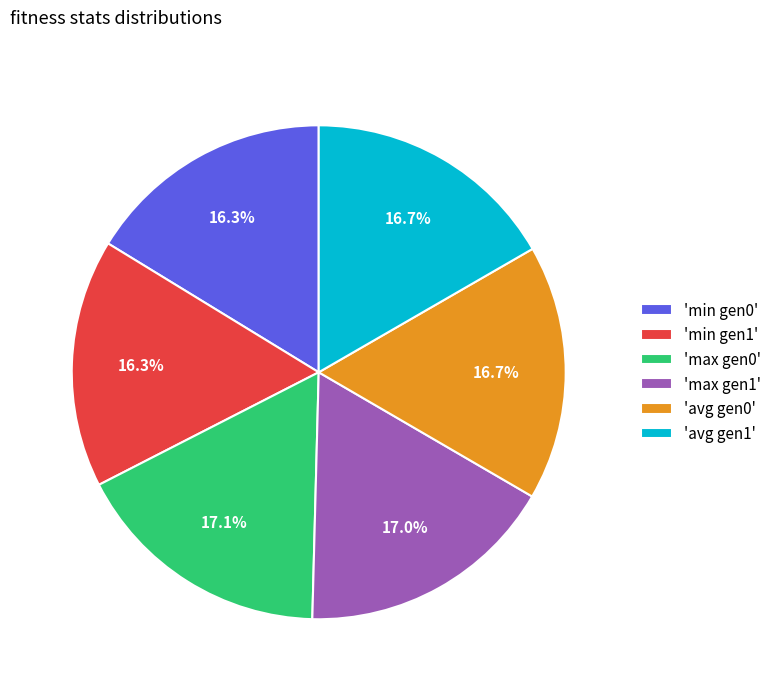

Does 'min gen0' represent more than half of the total?

No